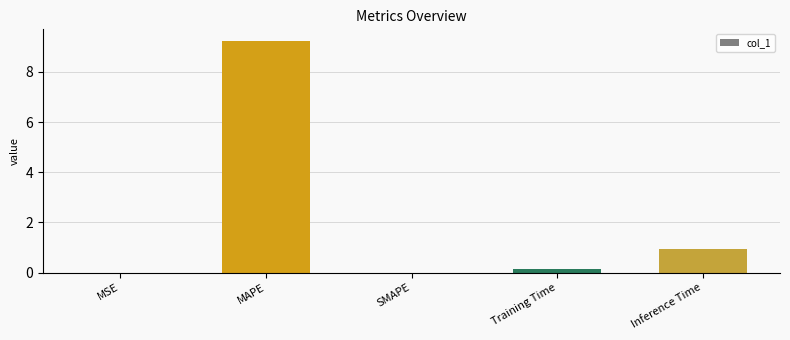

Count the number of data series in this chart.

1